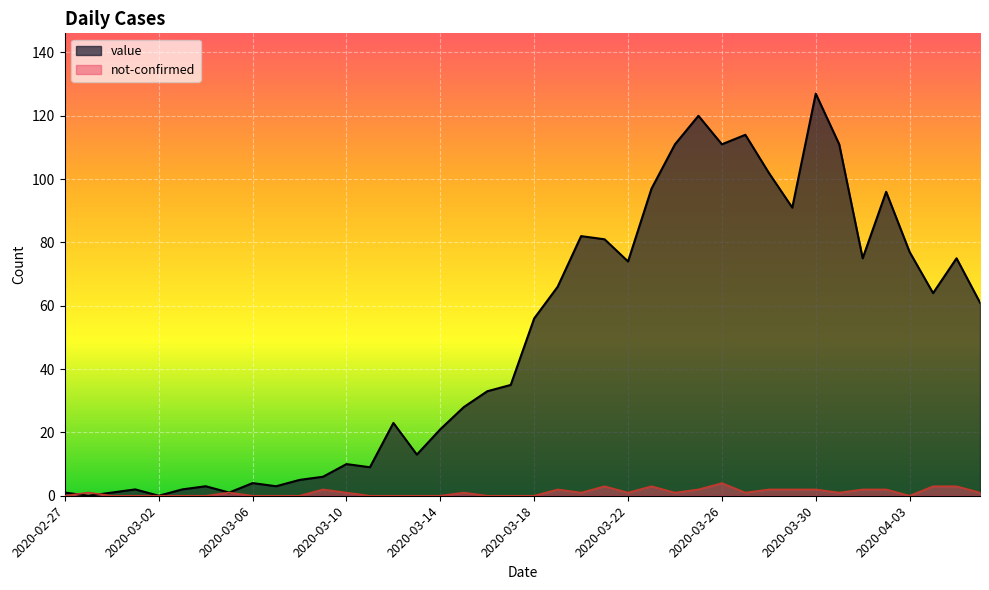

Reading left to right, extract all data points from this chart.

value: 1	0	1	2	0	2	3	1	4	3	5	6	10	9	23	13	21	28	33	35	56	66	82	81	74	97	111	120	111	114	102	91	127	111	75	96	77	64	75	61
not-confirmed: 0	1	0	0	0	0	0	1	0	0	0	2	1	0	0	0	0	1	0	0	0	2	1	3	1	3	1	2	4	1	2	2	2	1	2	2	0	3	3	1